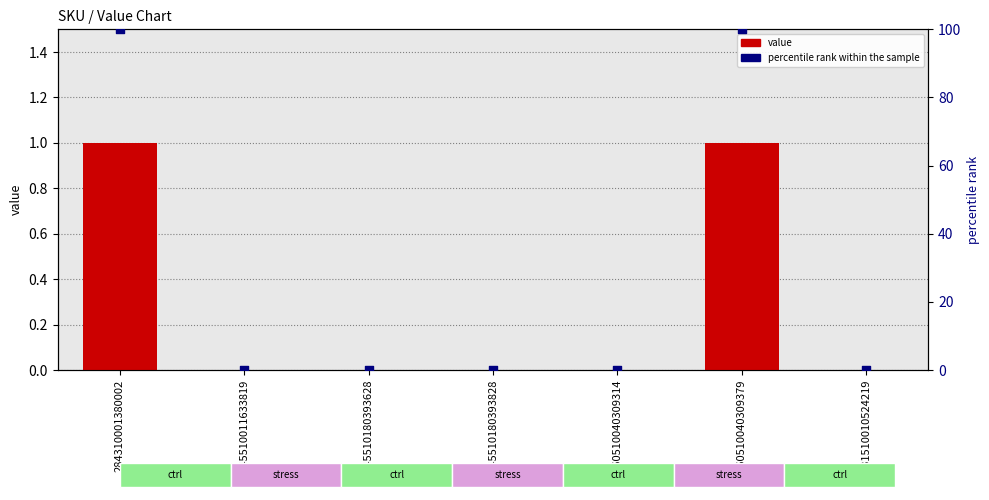

Which series reaches the minimum Y coordinate?

value